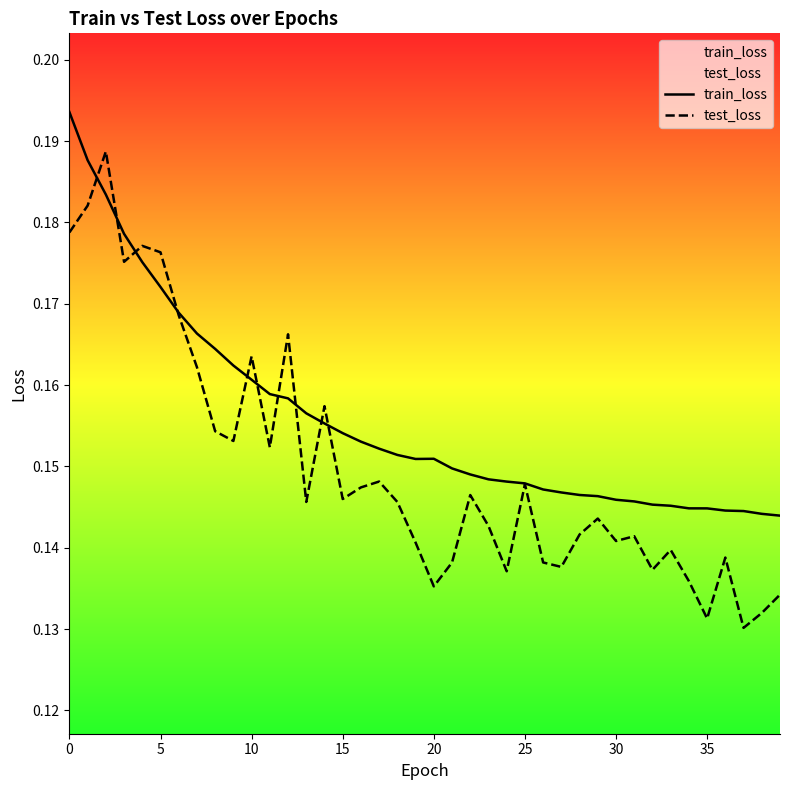

Which series has the widest spread of values?

test_loss